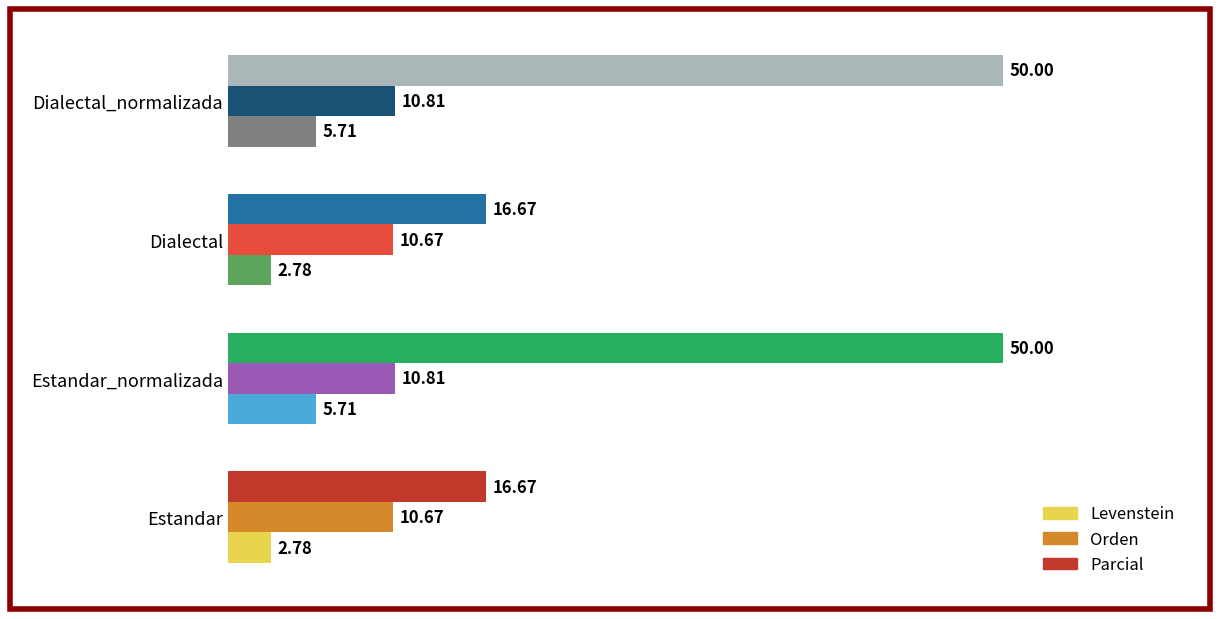

What is the highest value of the Levenstein series?

5.7